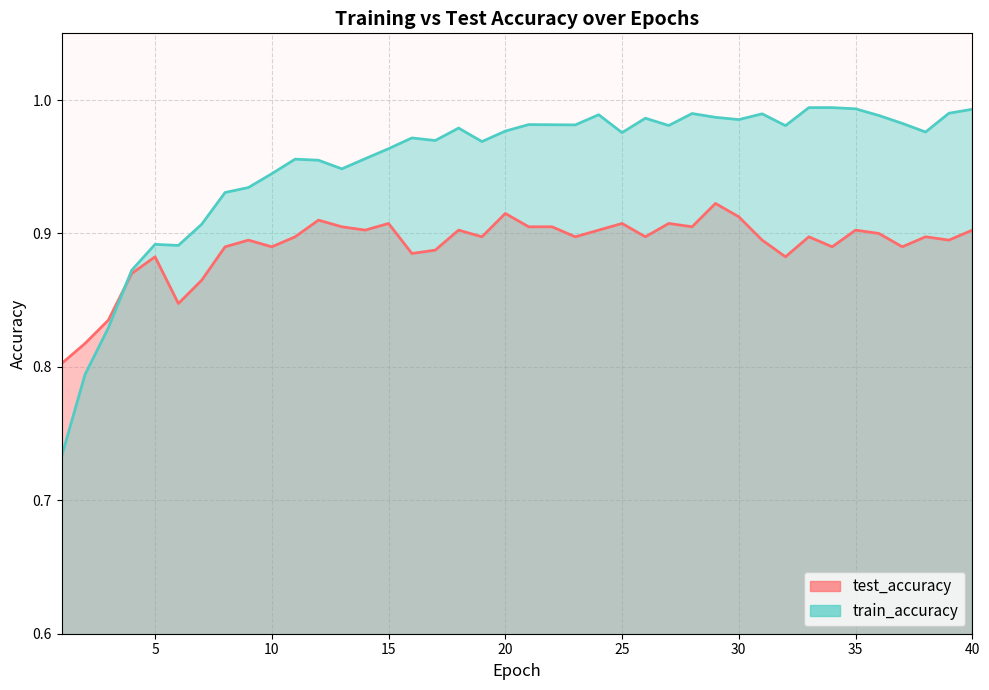

What is the value of the test_accuracy point at the 25th from the left?

0.9